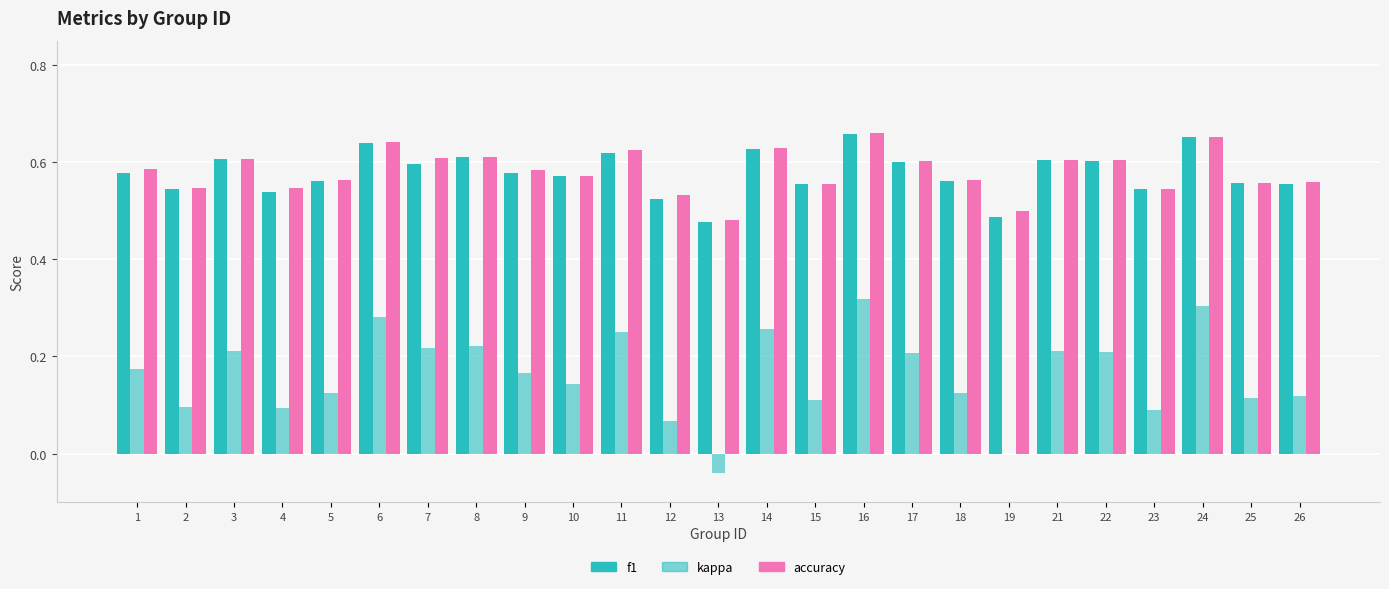

Does the chart contain stacked bars?

No